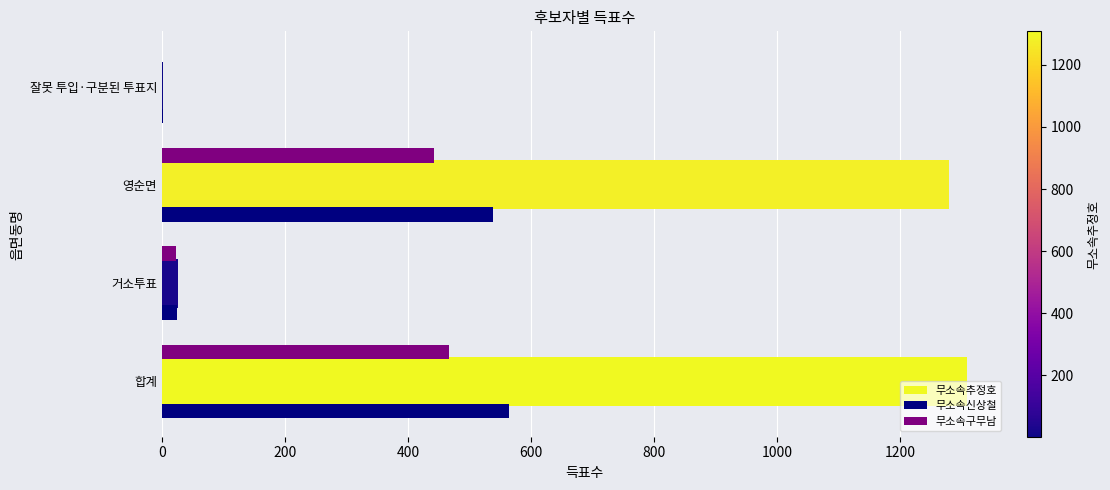

At which label is 무소속신상철 closest to 282?

영순면